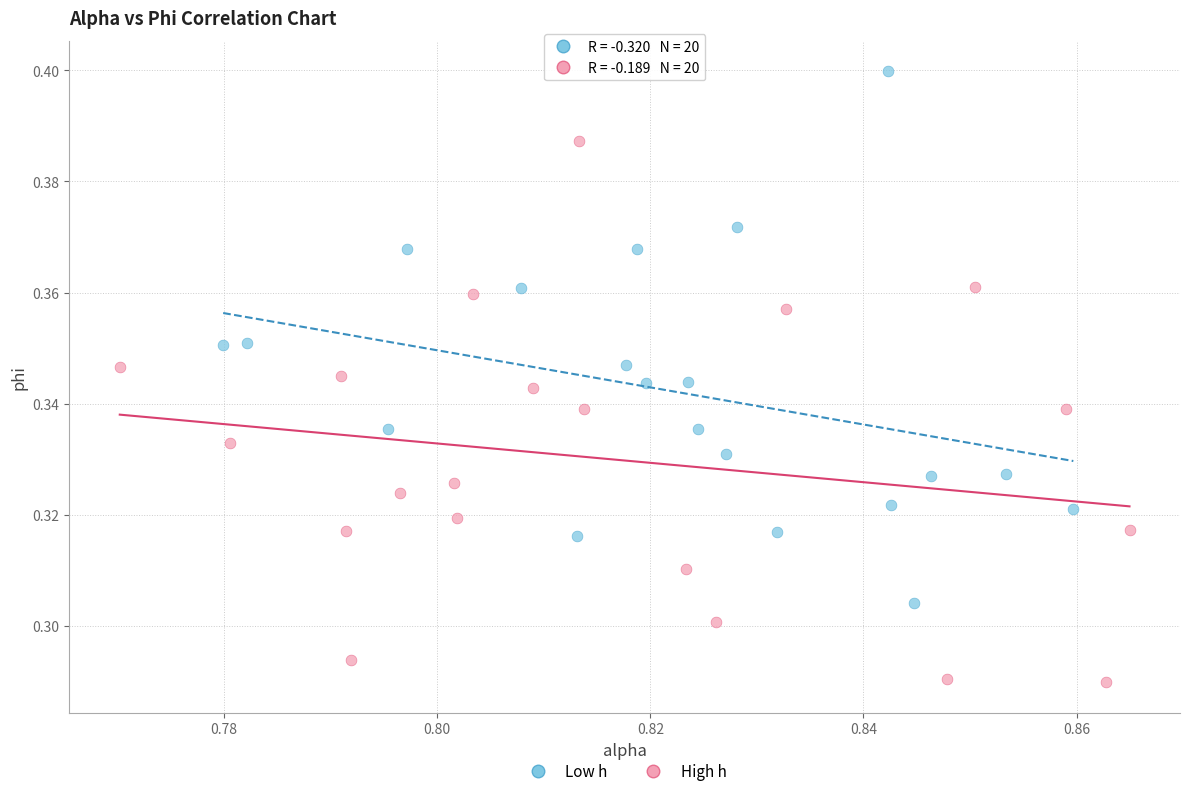

Which series contains the lowest Y value?

High h